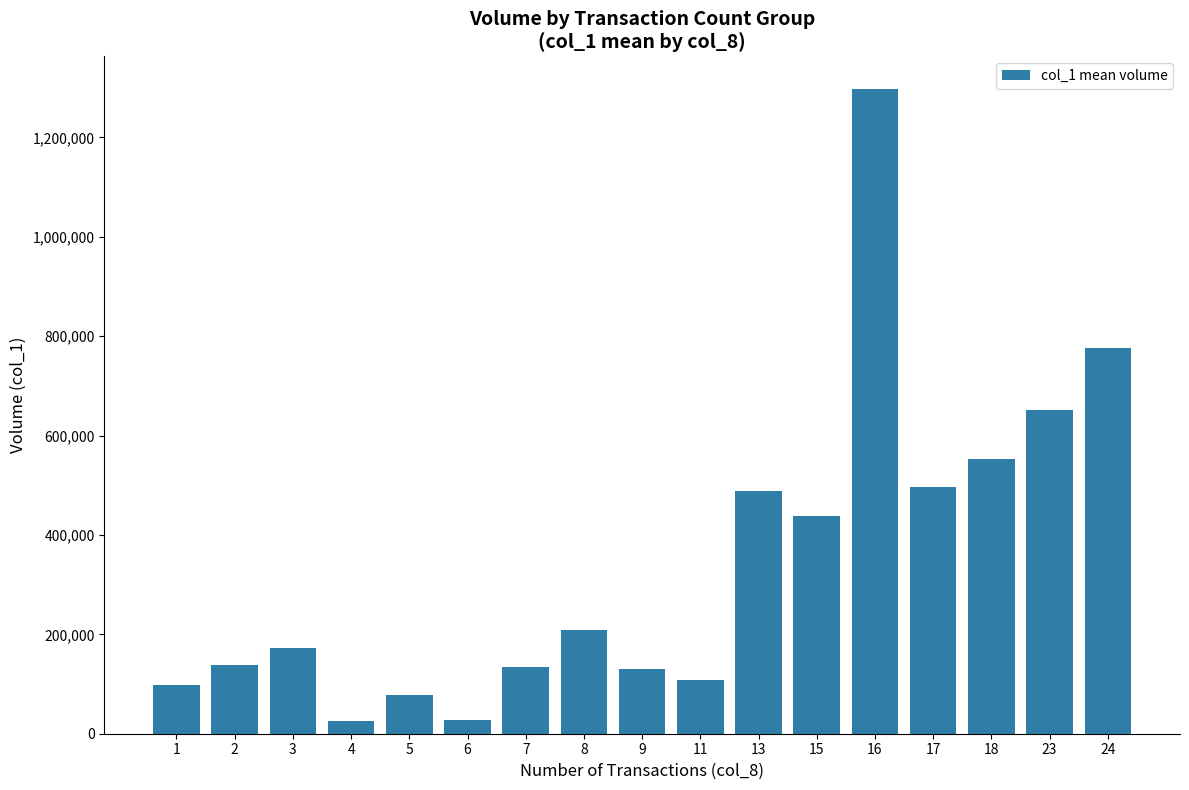

How many values are below 173000?

8